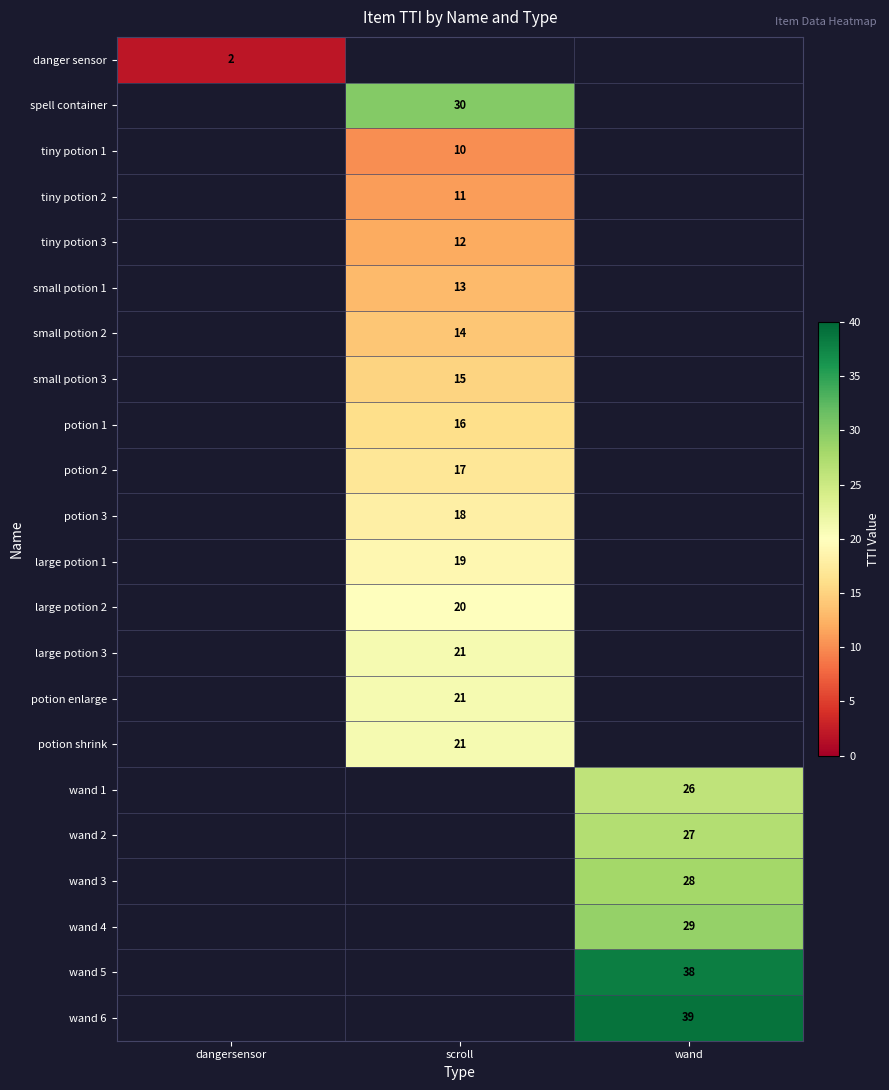

True or false: wand 5 has a value of 65 at wand.

False